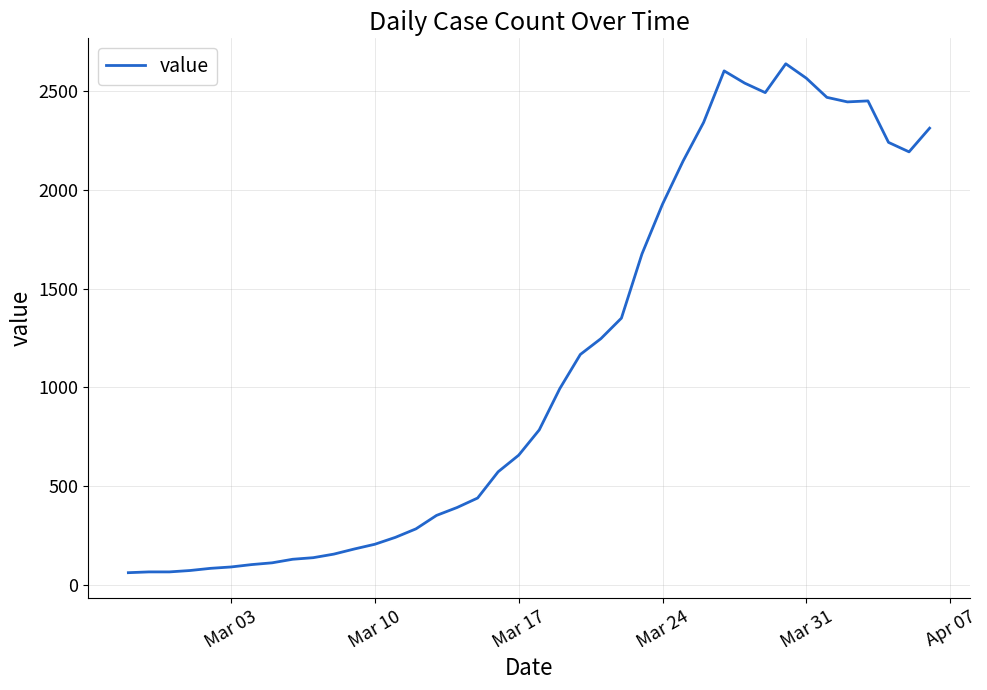

What is the maximum value shown in the chart?

2639